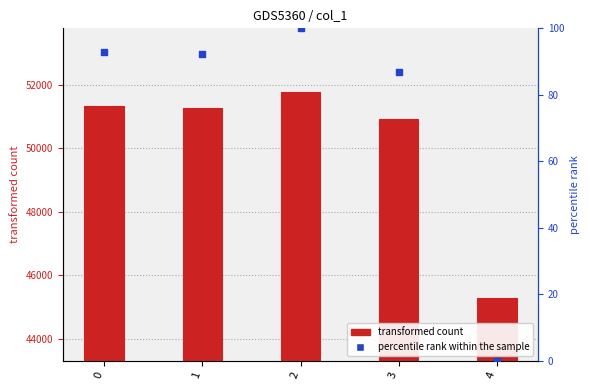

What is the total value across all series at 4?

45301.0